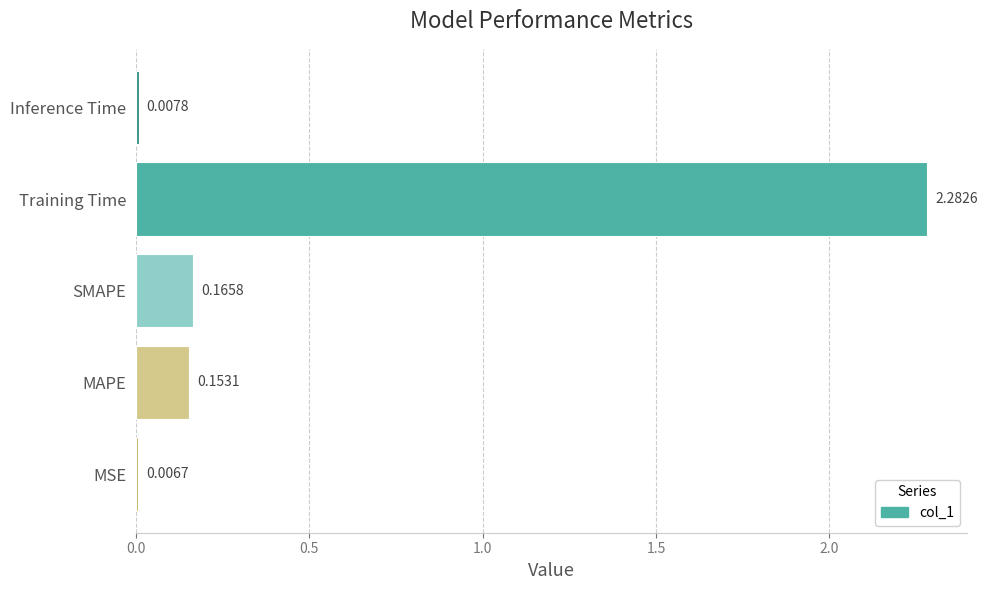

Does the chart contain stacked bars?

No